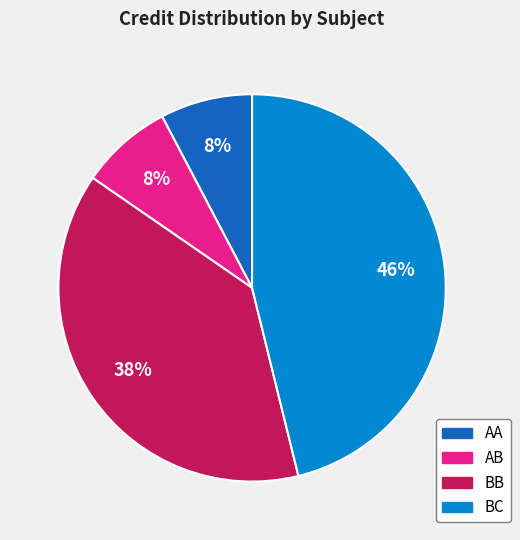

To the nearest percent, what is the average slice percentage?

25%